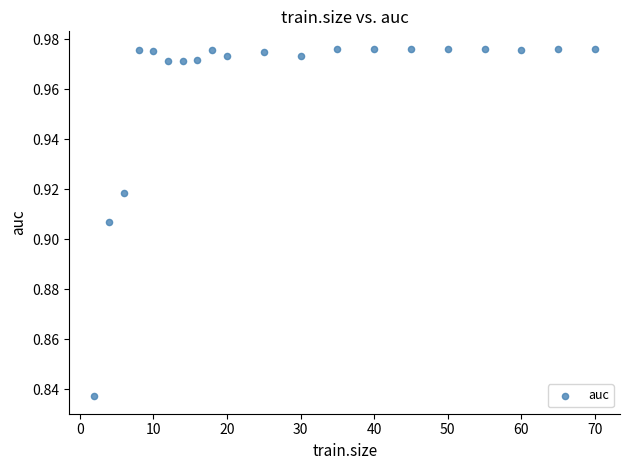

What is the range of X values (max minus min)?

68.0